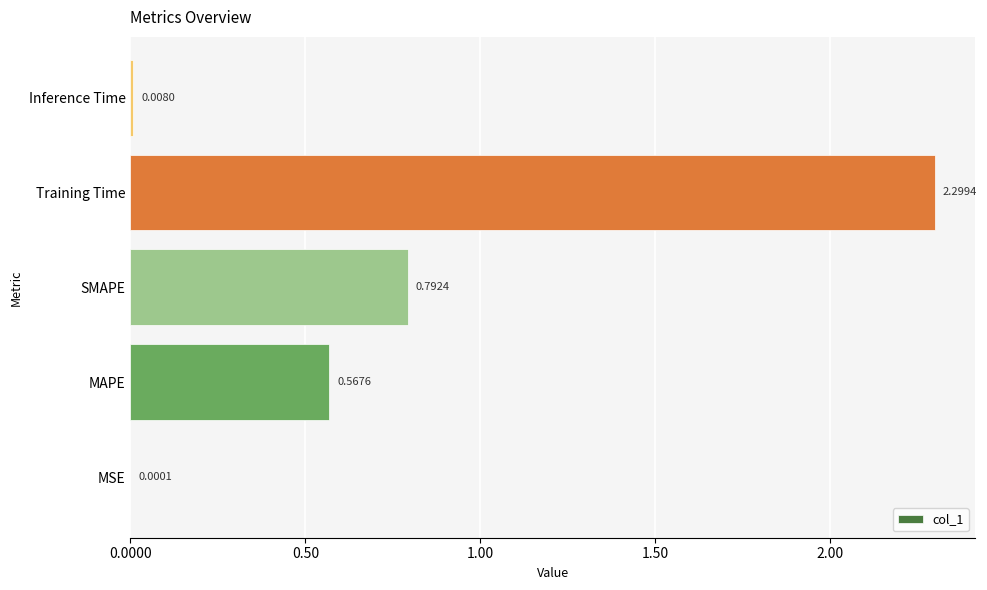

Which label corresponds to the largest value in the chart?

Training Time